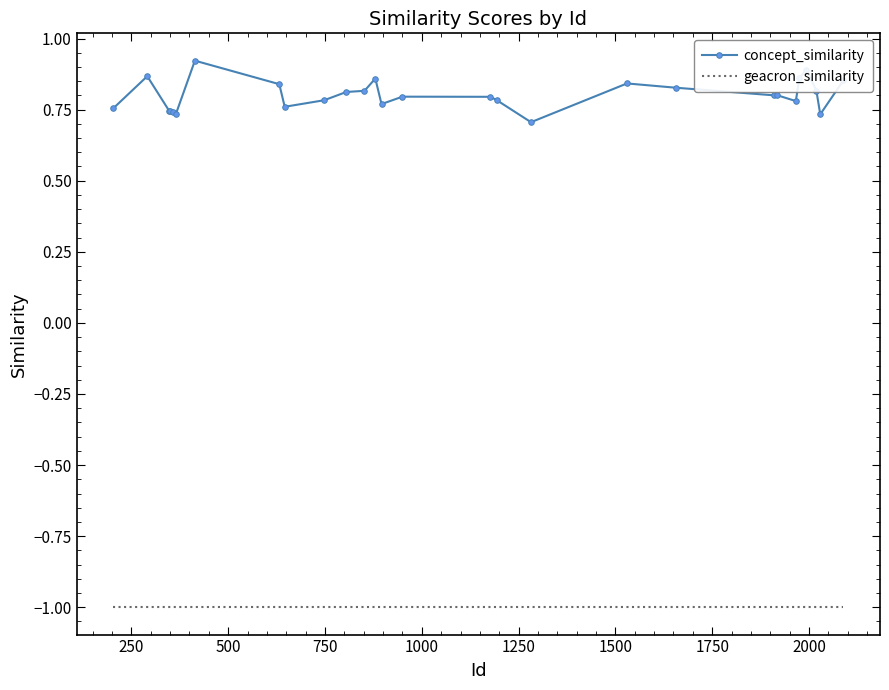

Which series has the largest range (max minus min)?

concept_similarity